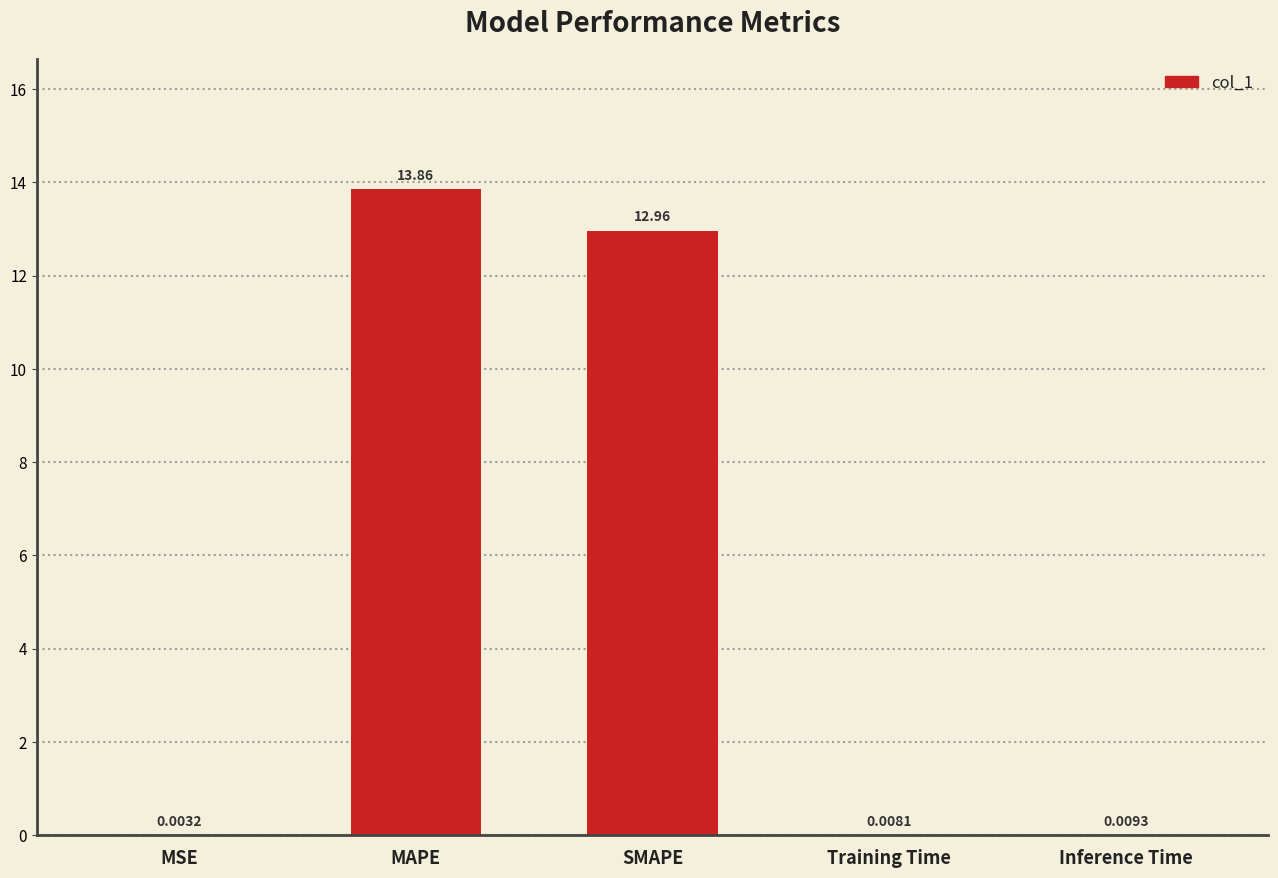

Count the number of data series in this chart.

1